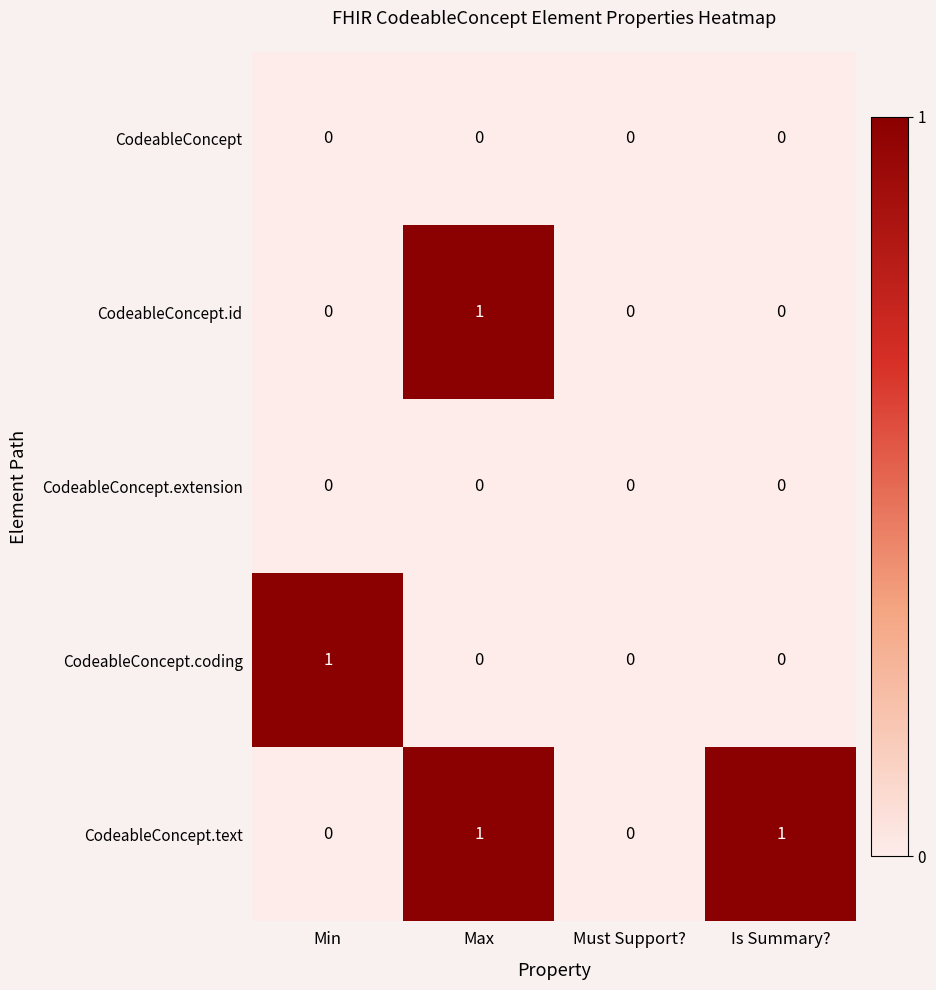

What is the difference between the highest and lowest values at Is Summary??

1